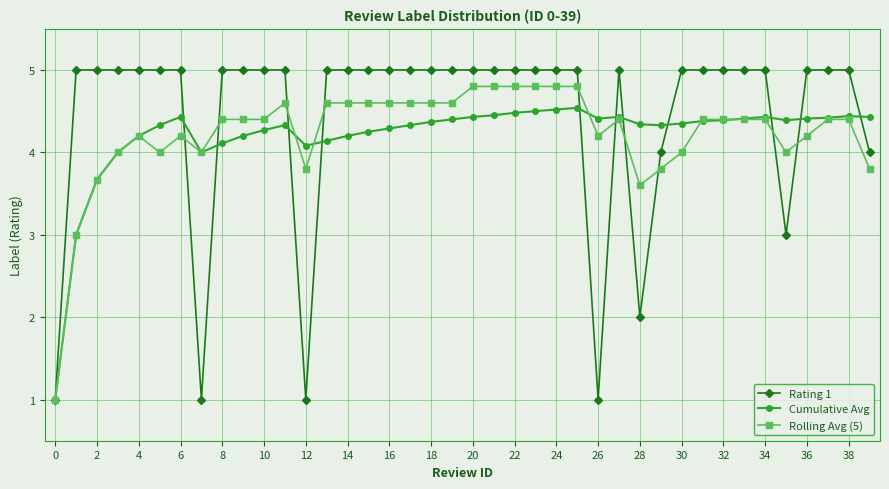

What is the value of the Rating 1 point at the 24th from the left?

5.0